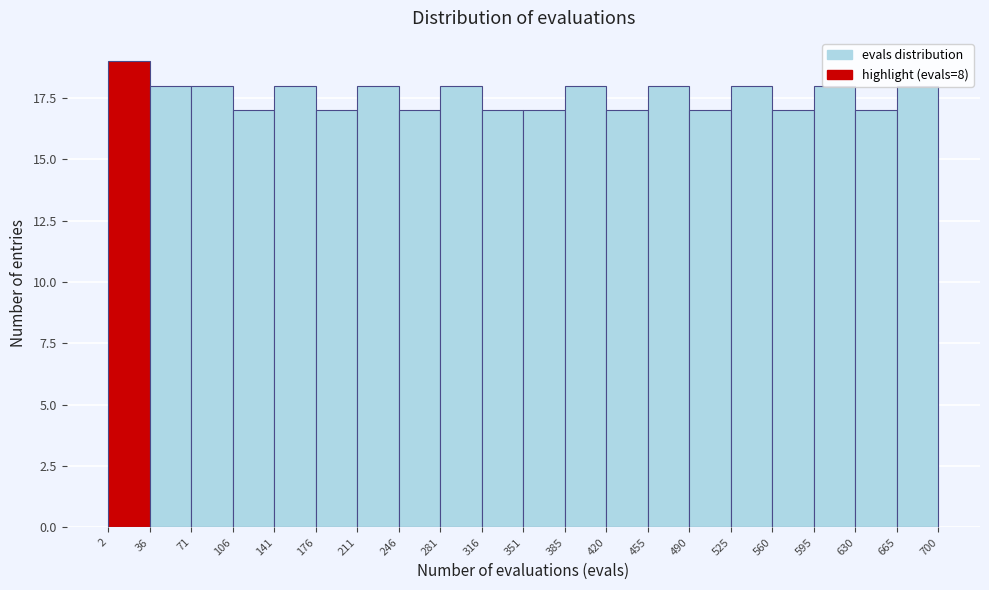

What is the height of the bar covering 71 to 106 on the x-axis? The values are not printed on the chart, so give them approximately, as read against the axis.

18